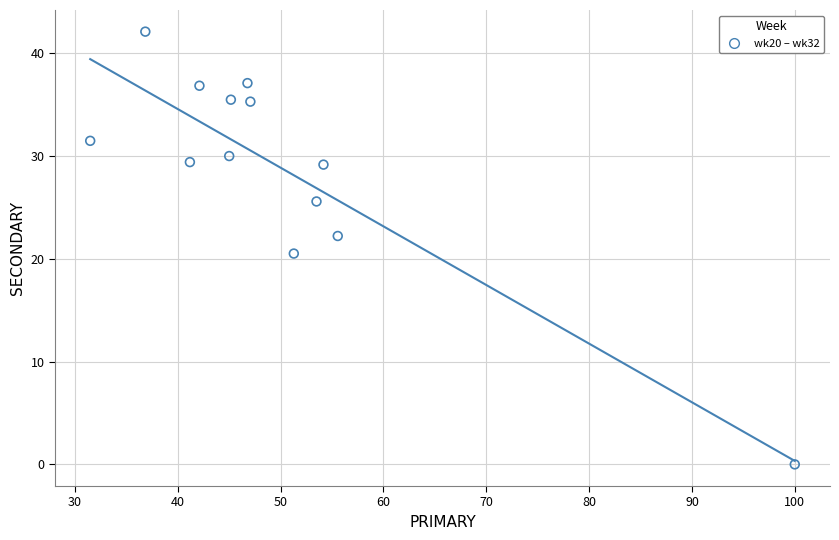

What Y value in the scatter plot is closest to 21?

20.5